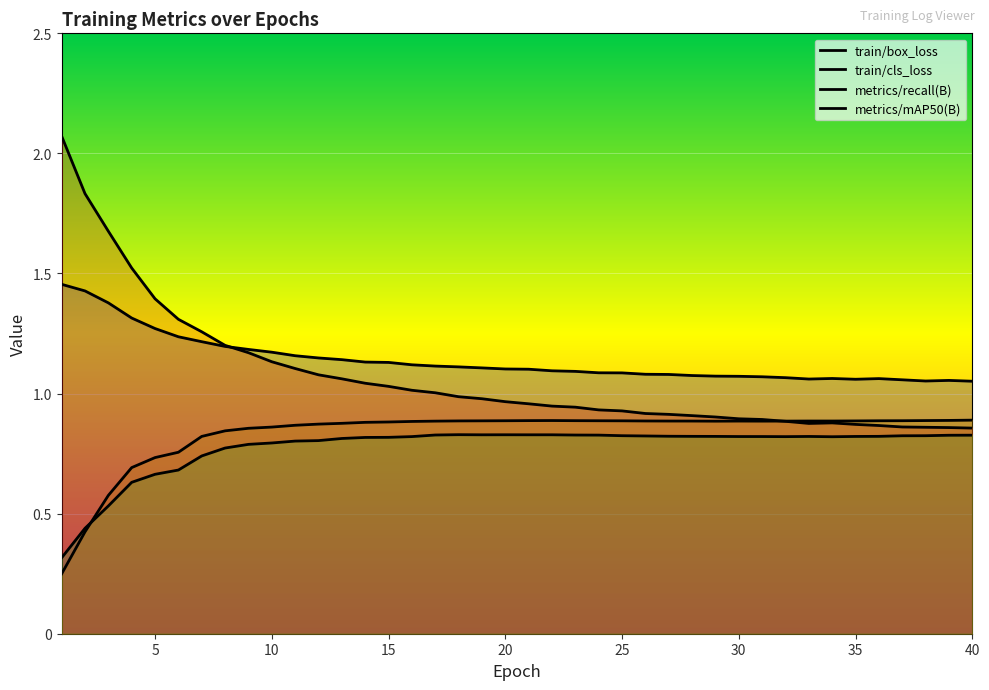

What is the smallest value displayed?

0.2